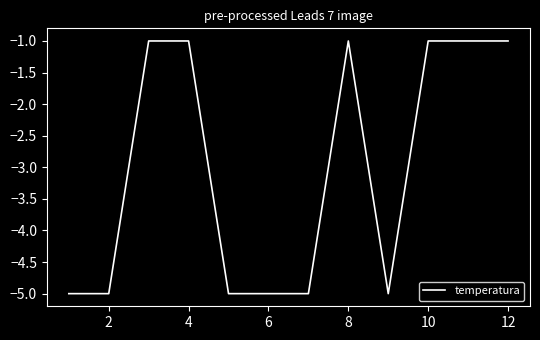

What is the sum of all values?

-36